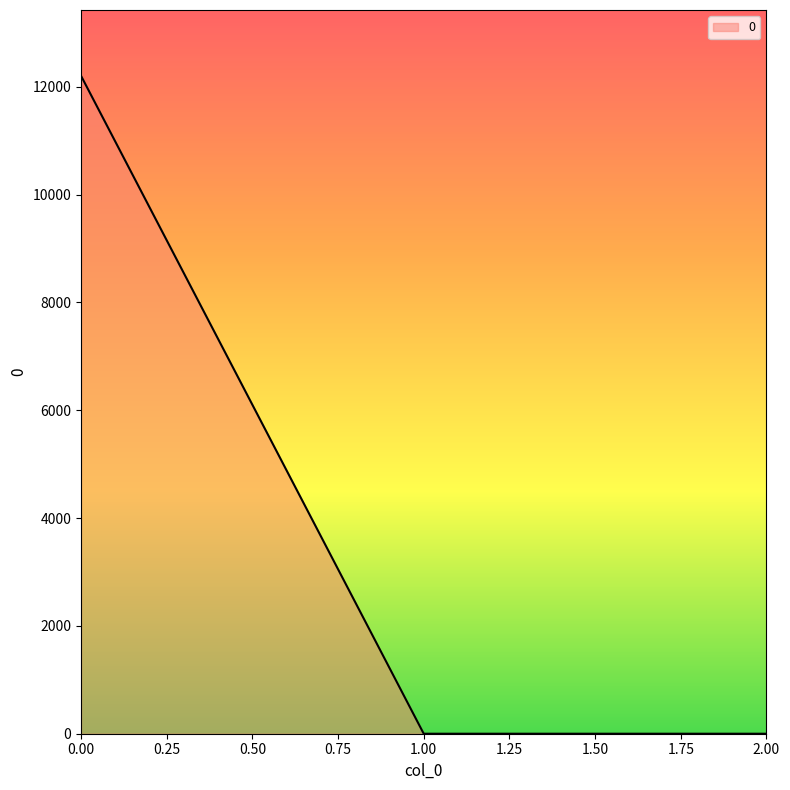

The chart shows a value of 12205.5 at 0.00. True or false?

True